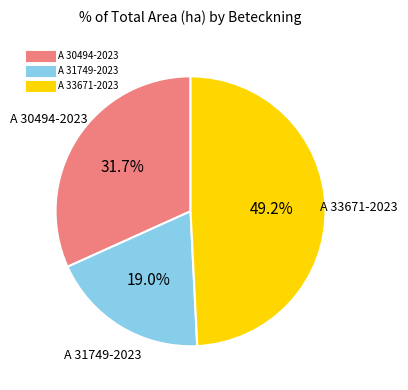

What is the smallest slice in the pie chart?

A 31749-2023